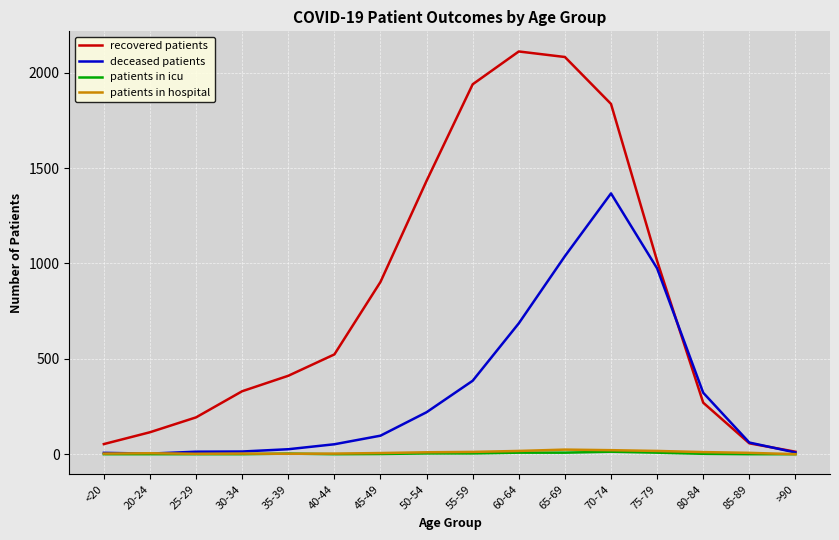

Does the chart have visible grid lines?

Yes